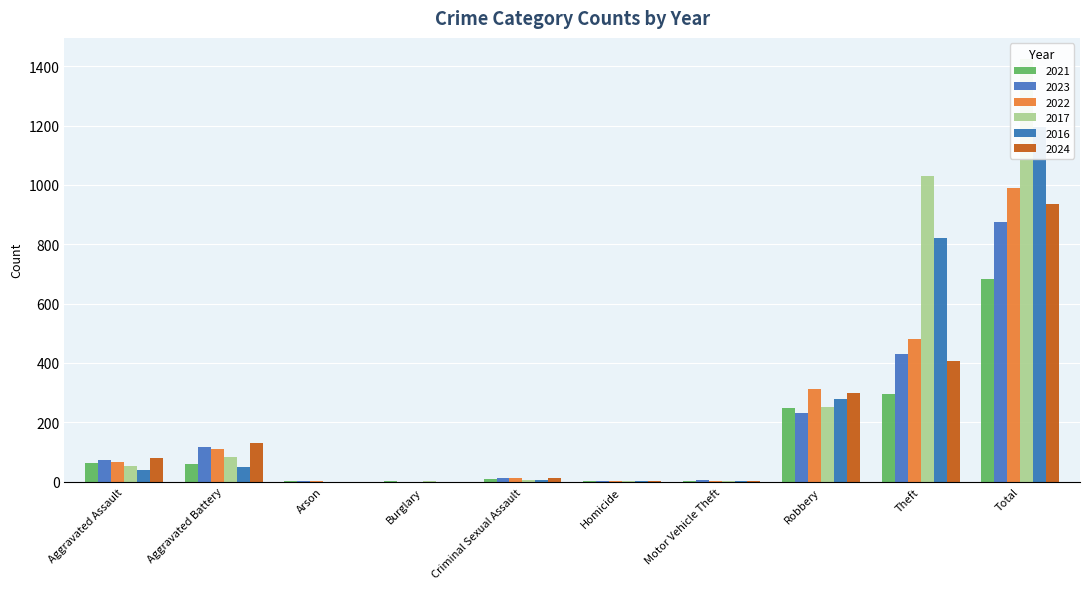

What is the total value across all series at Total?

6102